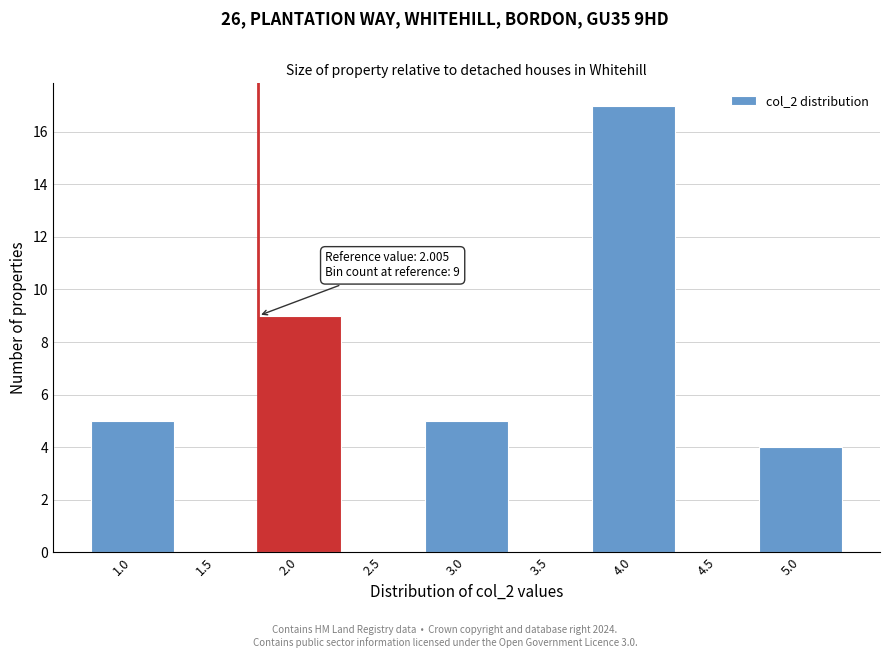

Reading left to right, transcribe all the data shown in this chart.

1.0=5	1.5=0	2.0=9	2.5=0	3.0=5	3.5=0	4.0=17	4.5=0	5.0=4